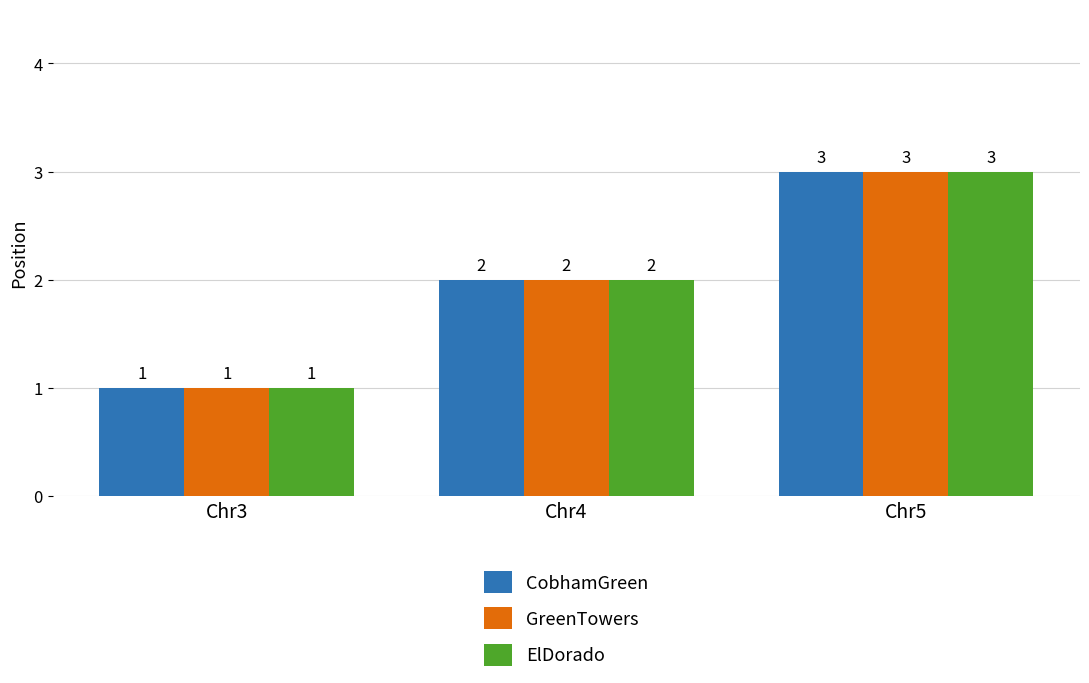

What is the lowest value of the GreenTowers series?

1